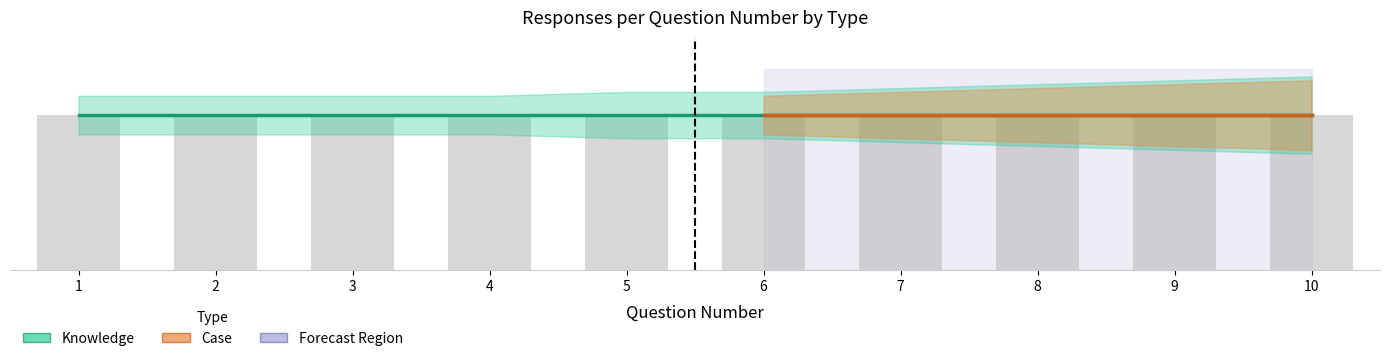

Is the value of Case at 10 greater than the value of Knowledge at 7?

No